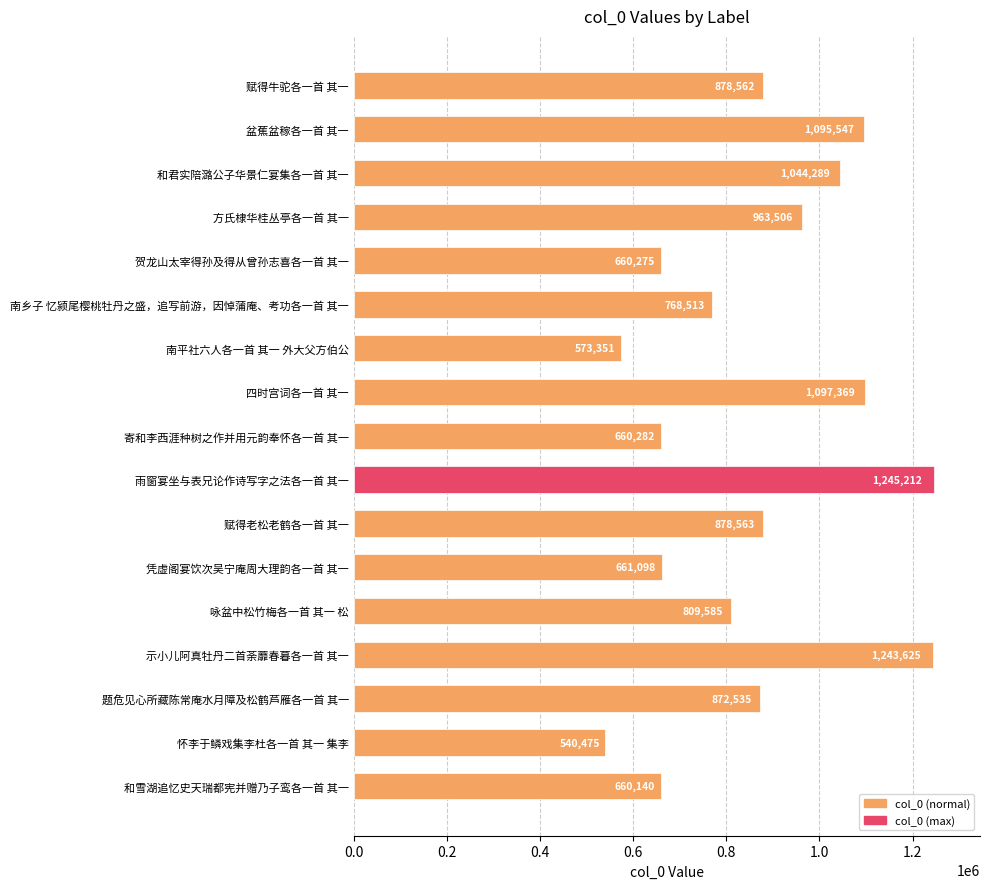

What is the difference between the second highest and second lowest values?

670274